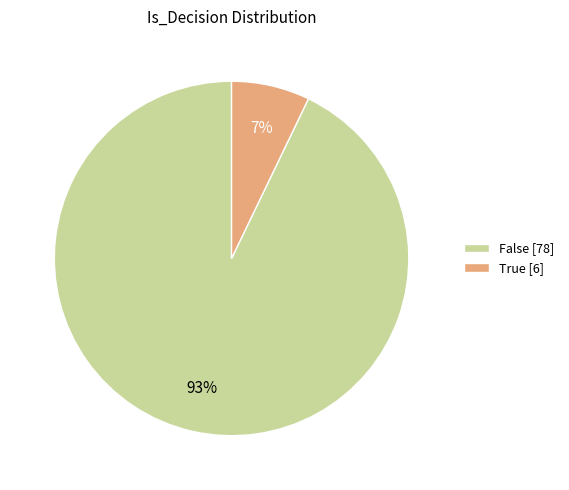

Between False and True, which is larger?

False